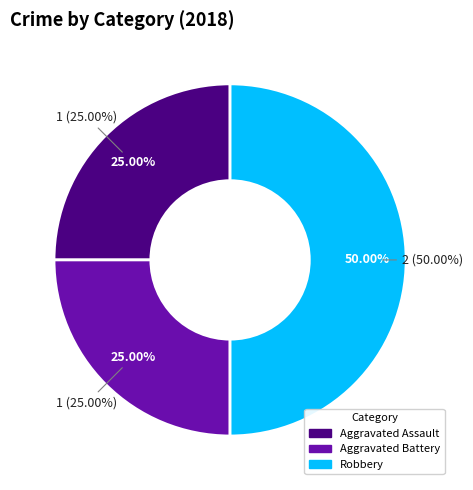

Is it true that Aggravated Battery is 25% of the pie?

True